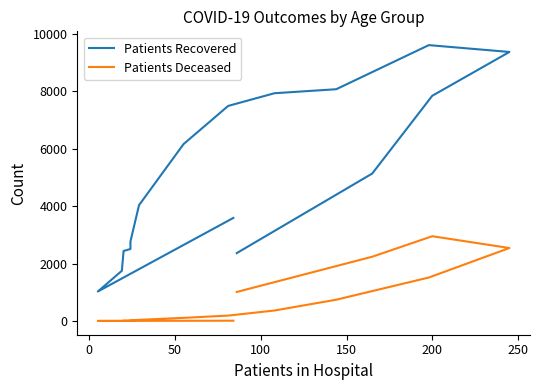

What is the label of the 14th point from the left?

200